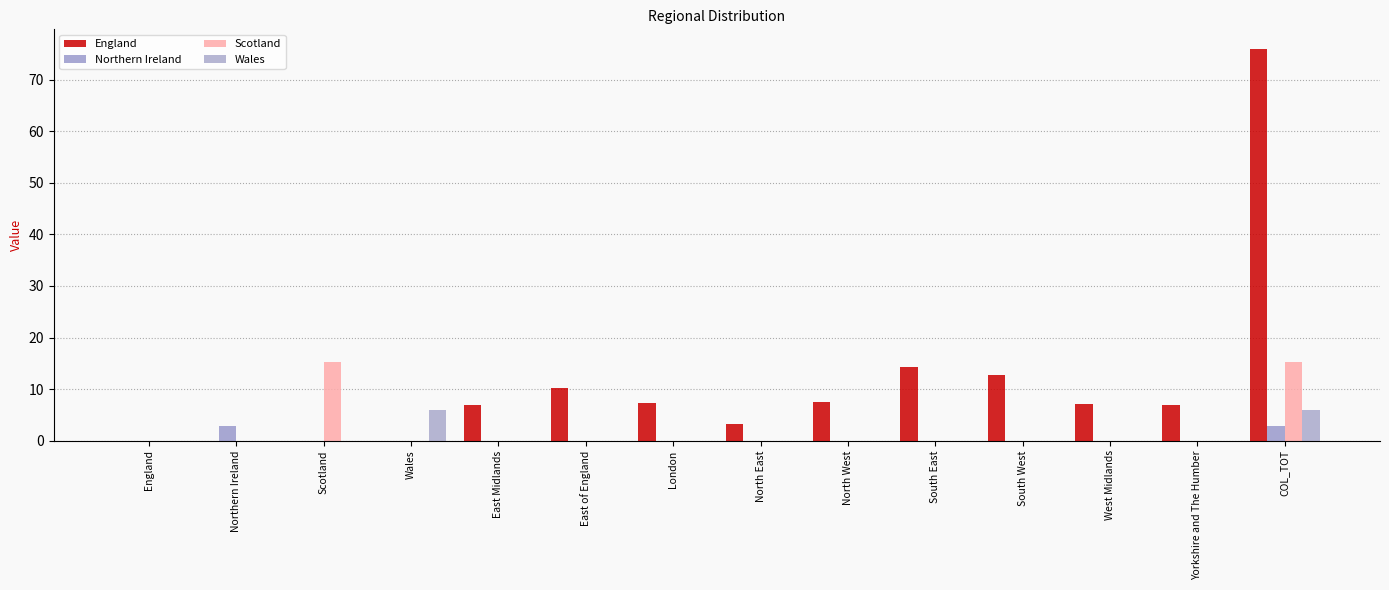

How many data points does each series have?

14